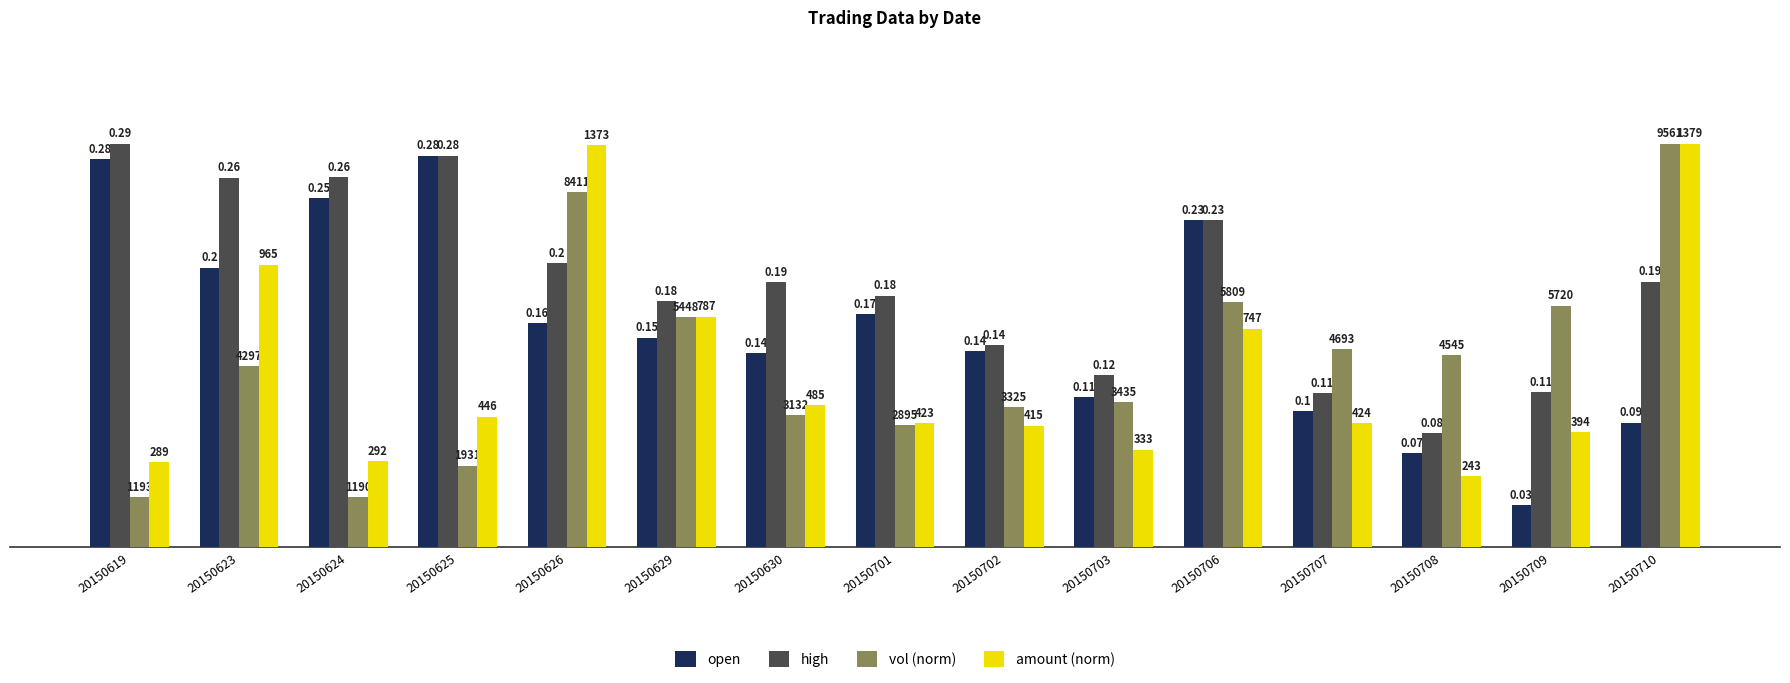

At which category is the sum across all series the highest?

20150626